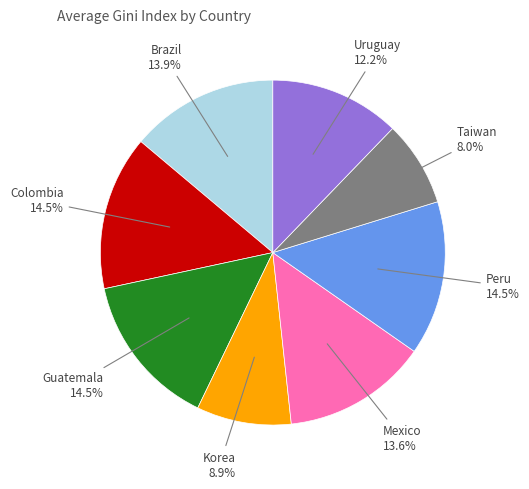

Is there a majority slice in this chart?

No